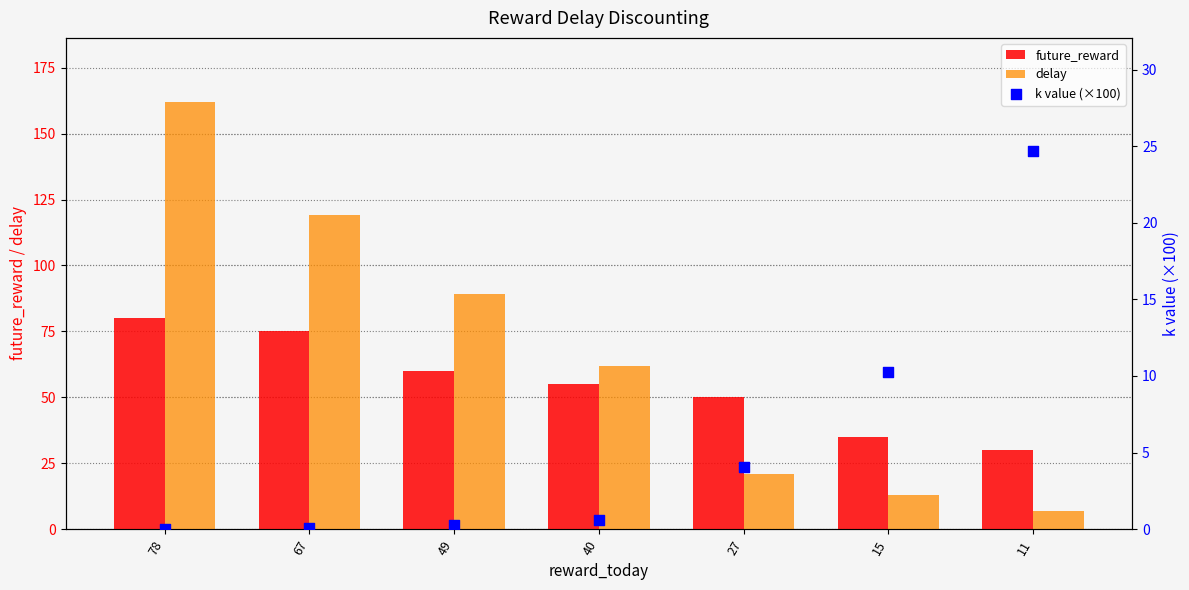

What are all the series names shown in the legend?

future_reward, delay, k value (×100)